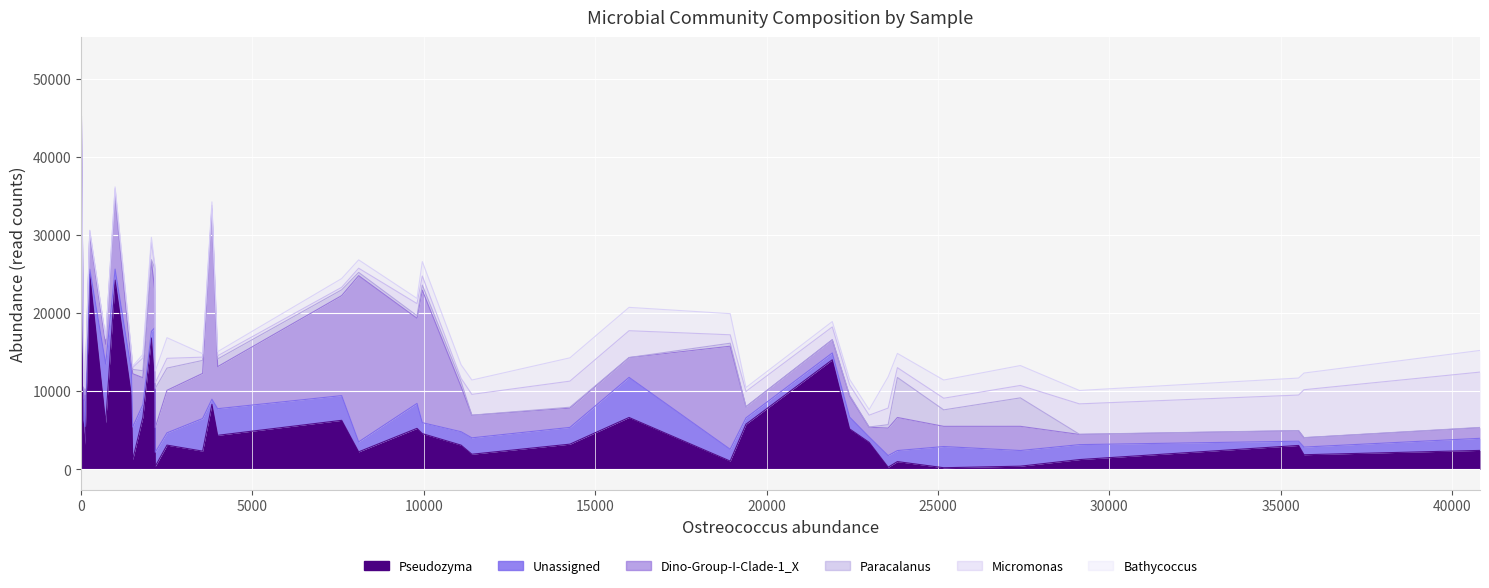

What is the value of the Micromonas point at the 30th from the left?

1491